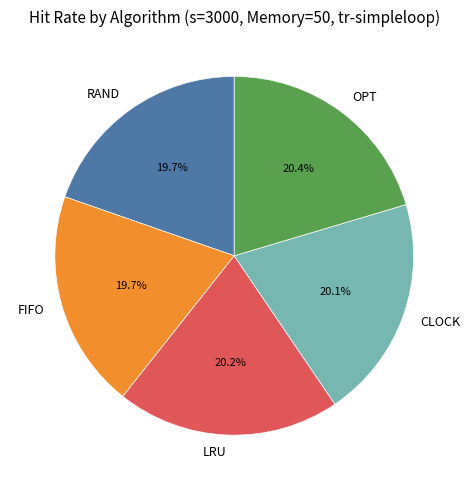

What is the ratio of the value at OPT to the value at RAND?

1.0